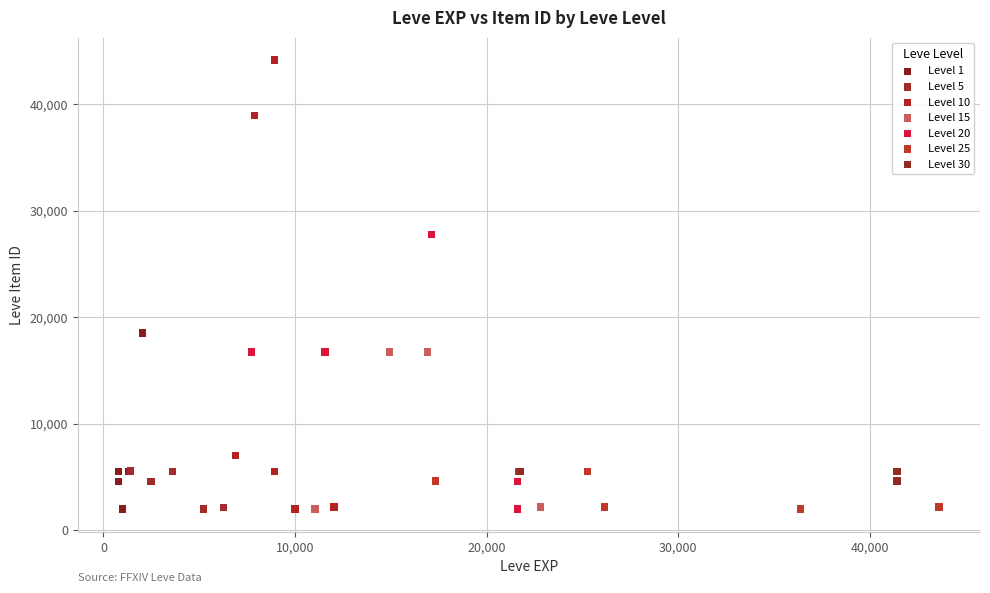

Which series has the largest Y range (max minus min)?

Level 10